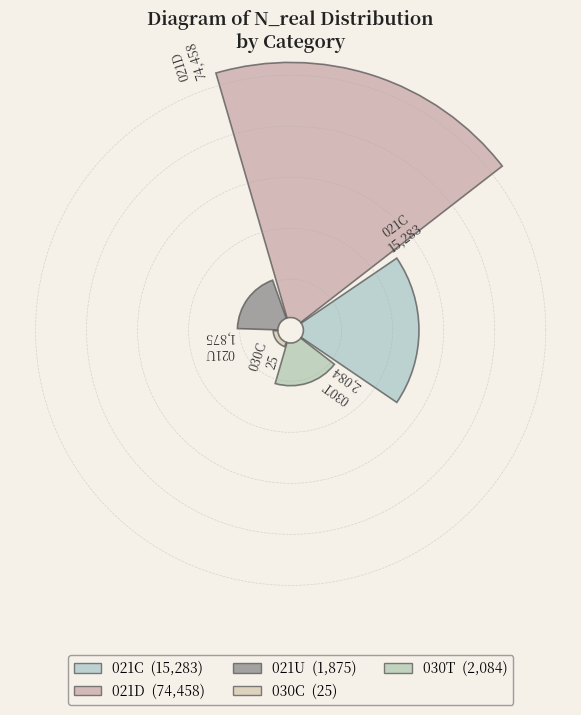

To the nearest percent, what portion does 021D represent?

79%